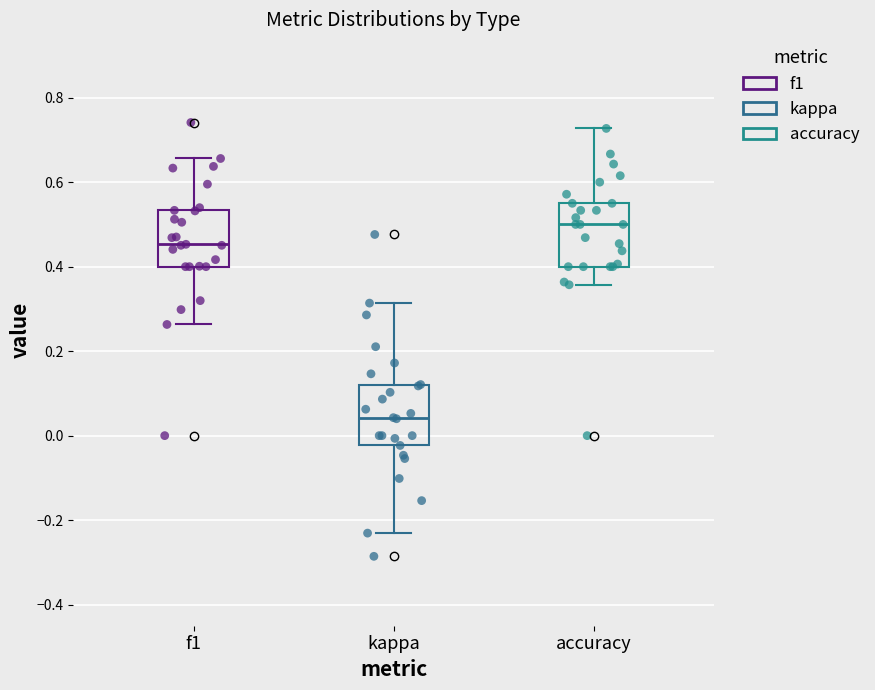

Reading left to right, read every box against the y-axis: the position of its median line, the range the box covers, and the ends of its whiskers. The values are not printed on the chart, so give them approximately, as read against the axis.

f1: median 0.46, box 0.40 to 0.54, whiskers 0.26 to 0.66
kappa: median 0.04, box -0.02 to 0.12, whiskers -0.24 to 0.32
accuracy: median 0.50, box 0.40 to 0.56, whiskers 0.36 to 0.72